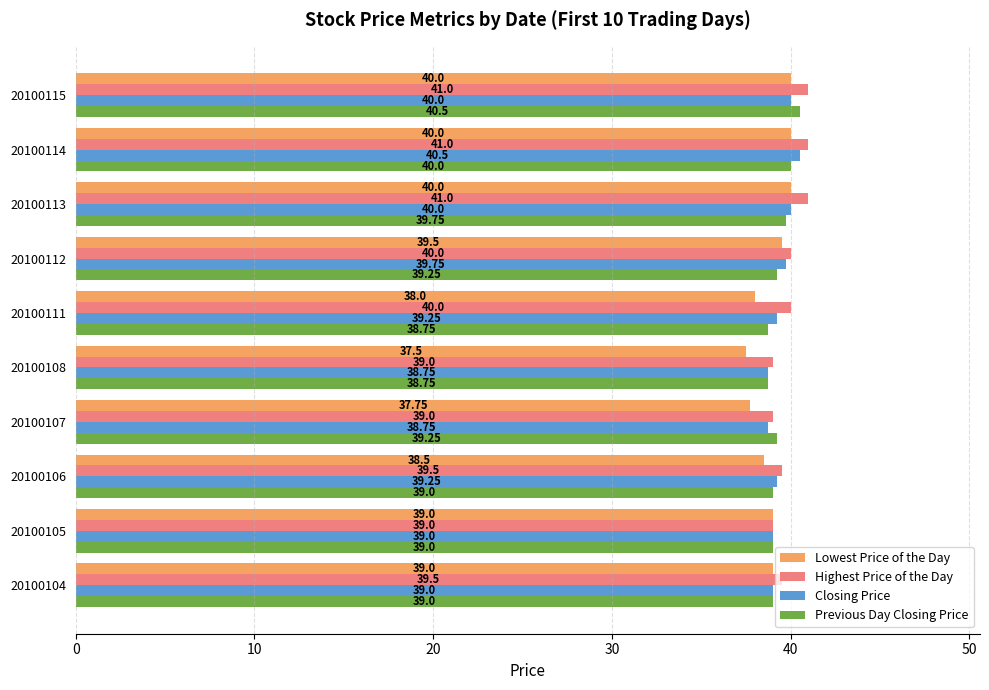

What is the maximum value for Previous Day Closing Price?

40.5